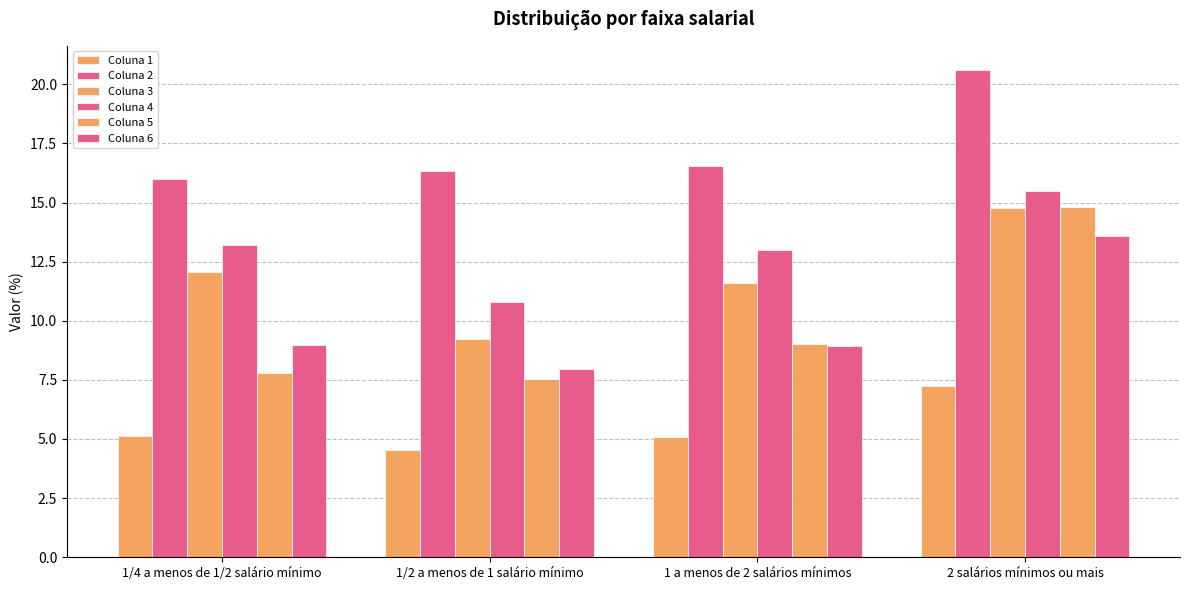

How many bars are there in total?

24